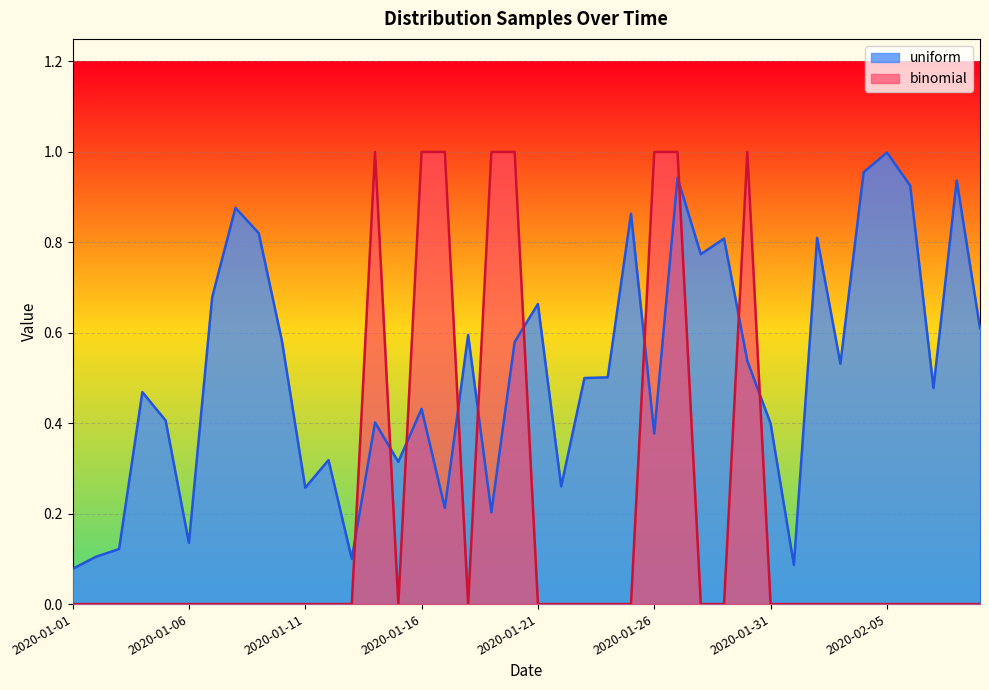

What is the difference between the uniform values at 2020-02-08 and 2020-01-02?

0.8